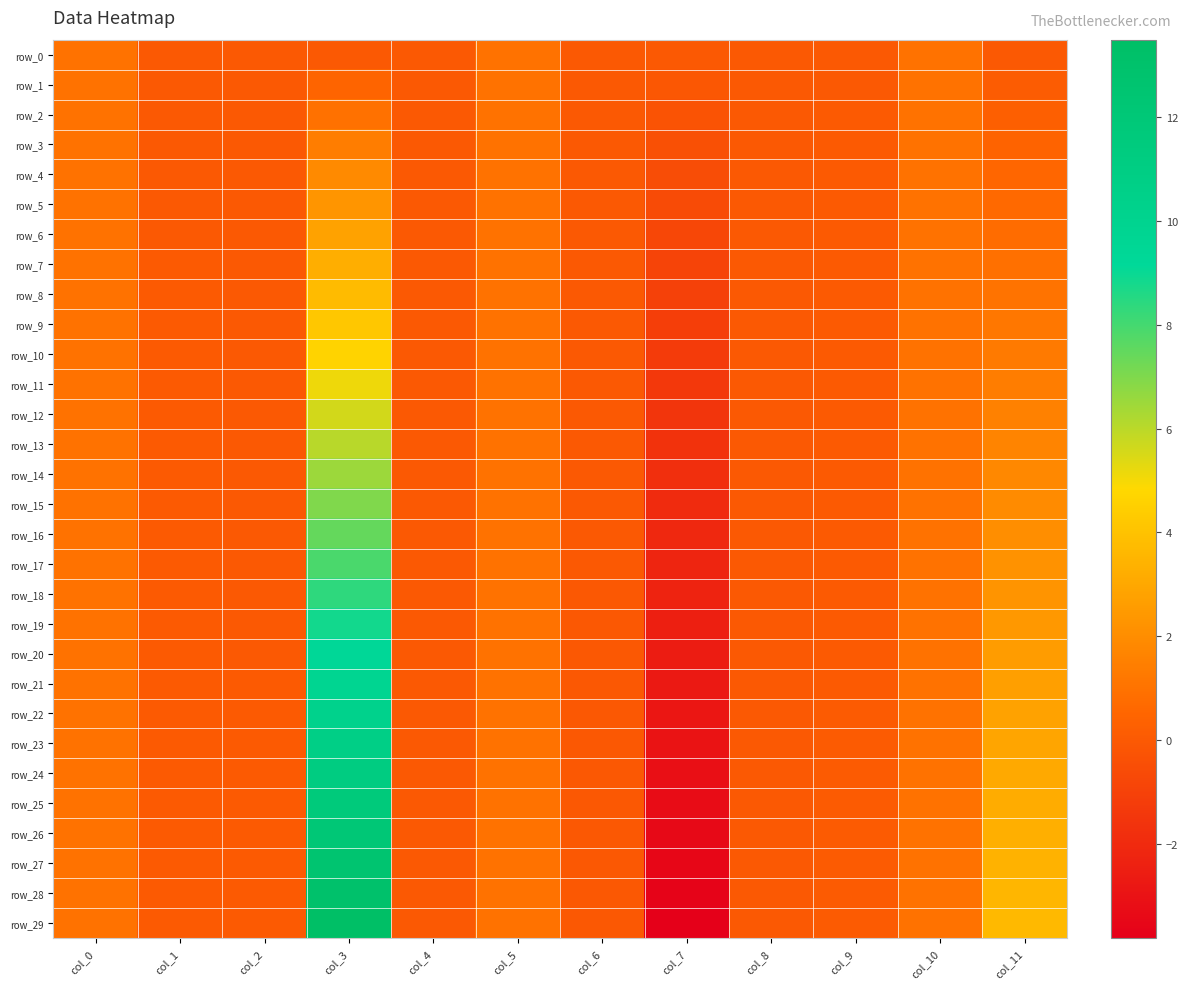

What is the average value of the row_2 series?

0.3